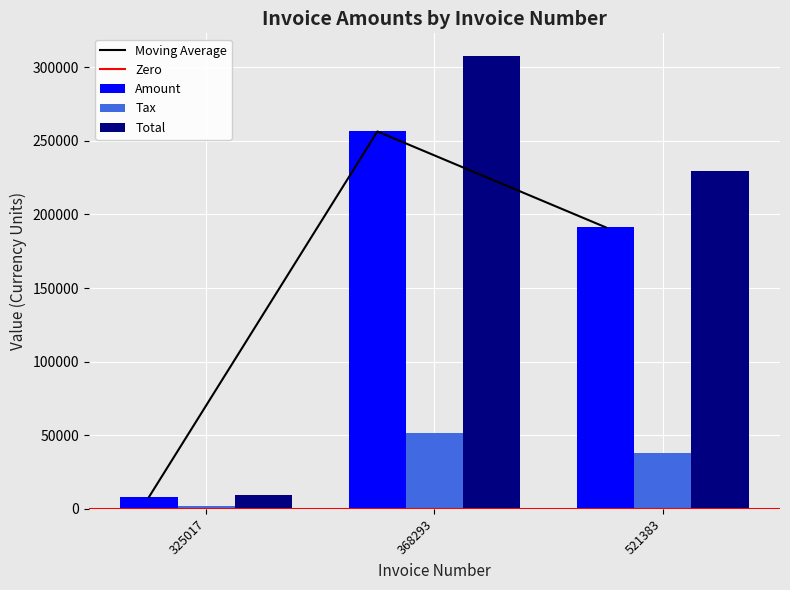

At which label is Tax closest to 26440?

521383